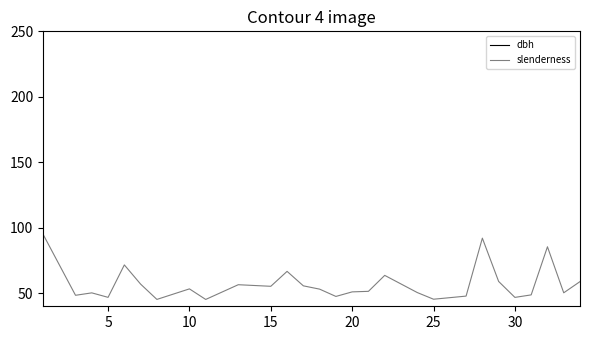

True or false: dbh has a value of 3.9 at 0.

False